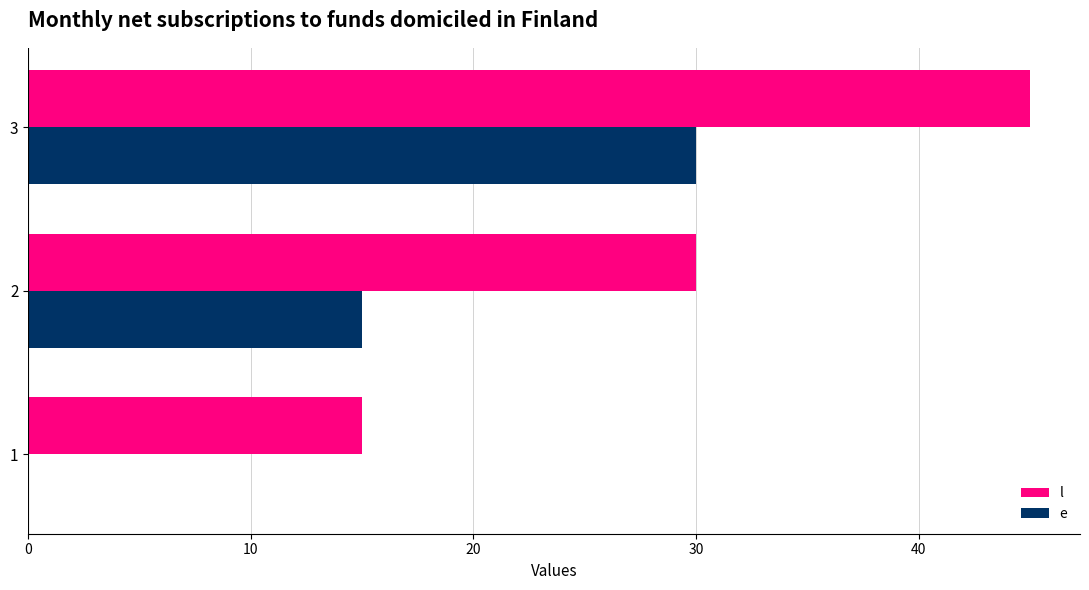

Which category has the highest value across all series?

3